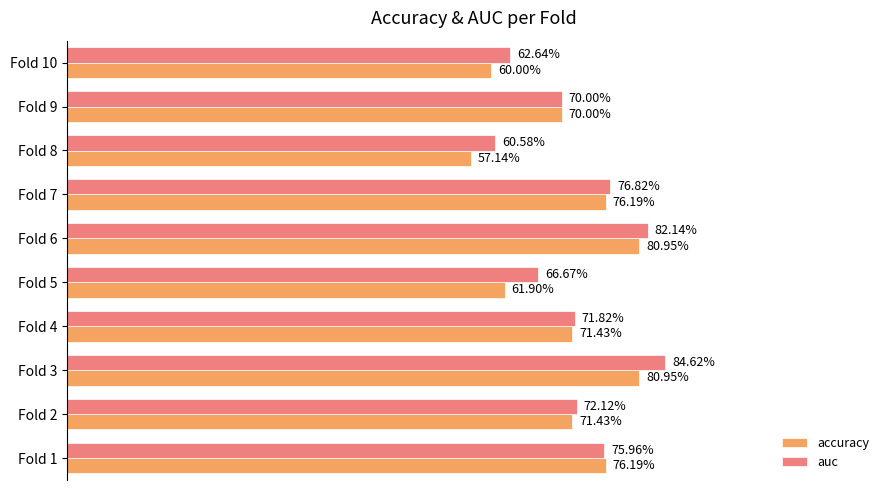

What are all the series names shown in the legend?

accuracy, auc